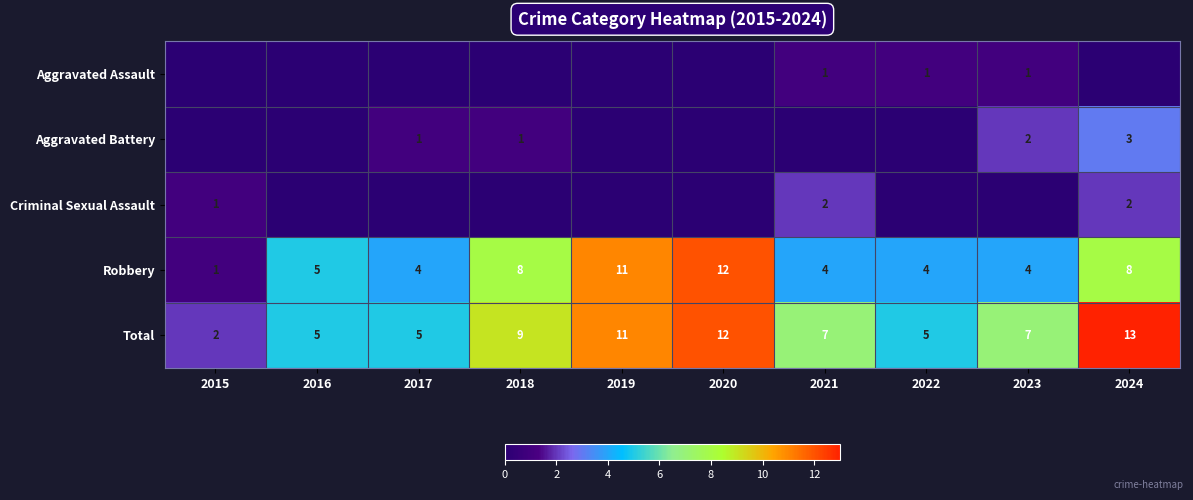

Which category has the highest value in the Robbery series?

2020